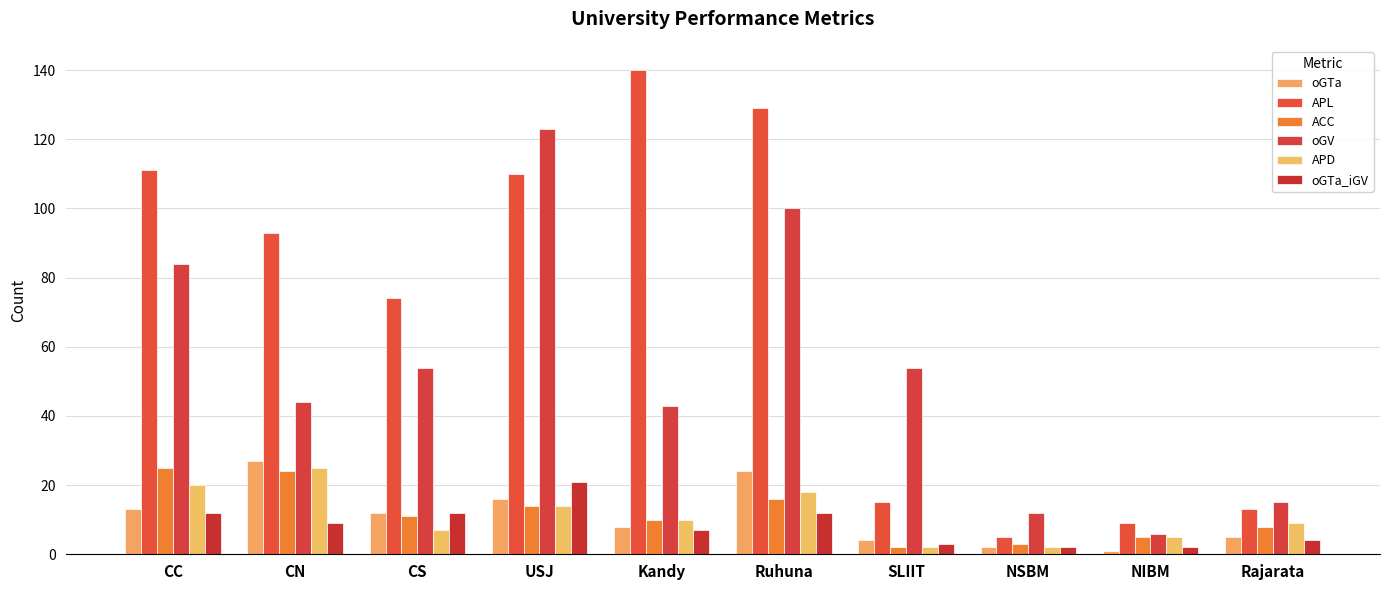

Reading left to right, extract all data points from this chart.

oGTa: 13	27	12	16	8	24	4	2	1	5
APL: 111	93	74	110	140	129	15	5	9	13
ACC: 25	24	11	14	10	16	2	3	5	8
oGV: 84	44	54	123	43	100	54	12	6	15
APD: 20	25	7	14	10	18	2	2	5	9
oGTa_iGV: 12	9	12	21	7	12	3	2	2	4